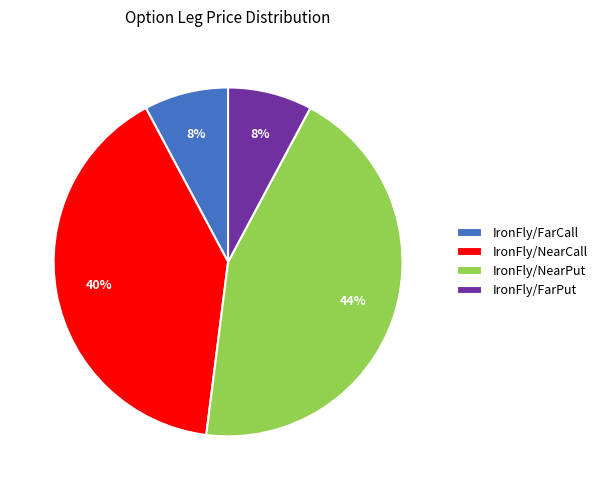

Is it true that IronFly/FarCall is 22% of the pie?

False